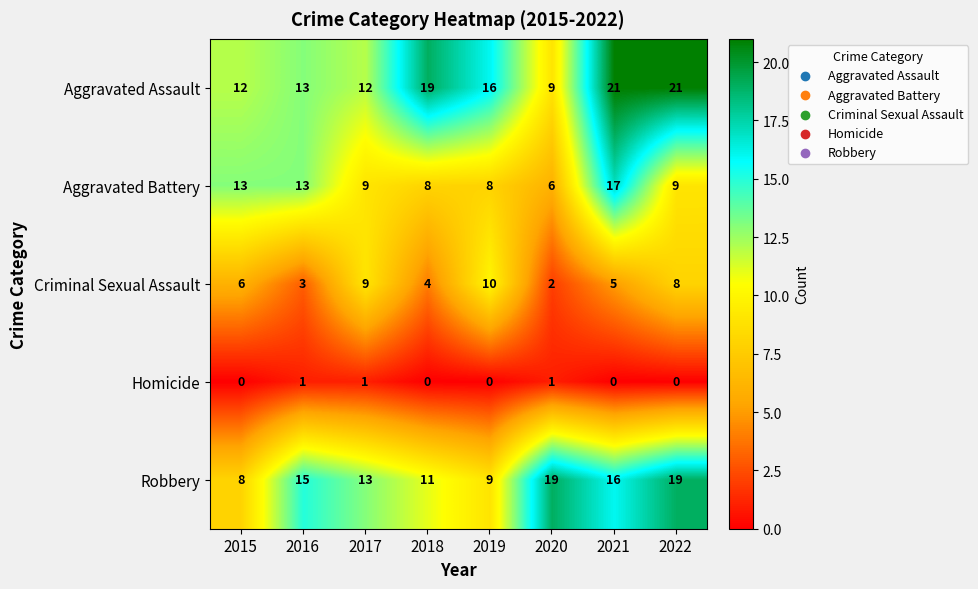

Rank the series by their maximum value, from lowest to highest.

Homicide, Criminal Sexual Assault, Aggravated Battery, Robbery, Aggravated Assault